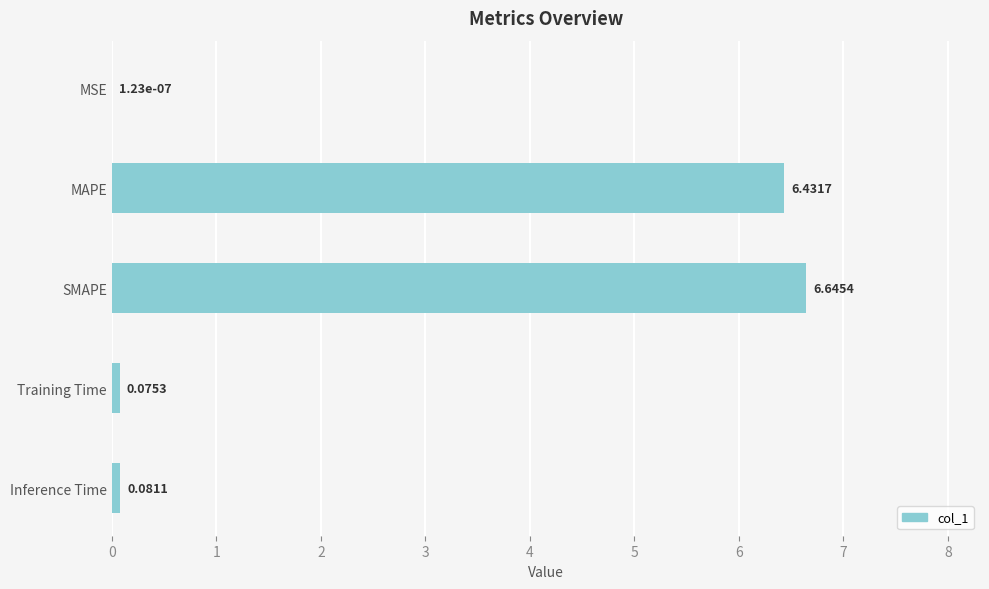

Where is the data nearest to the value 3?

Inference Time